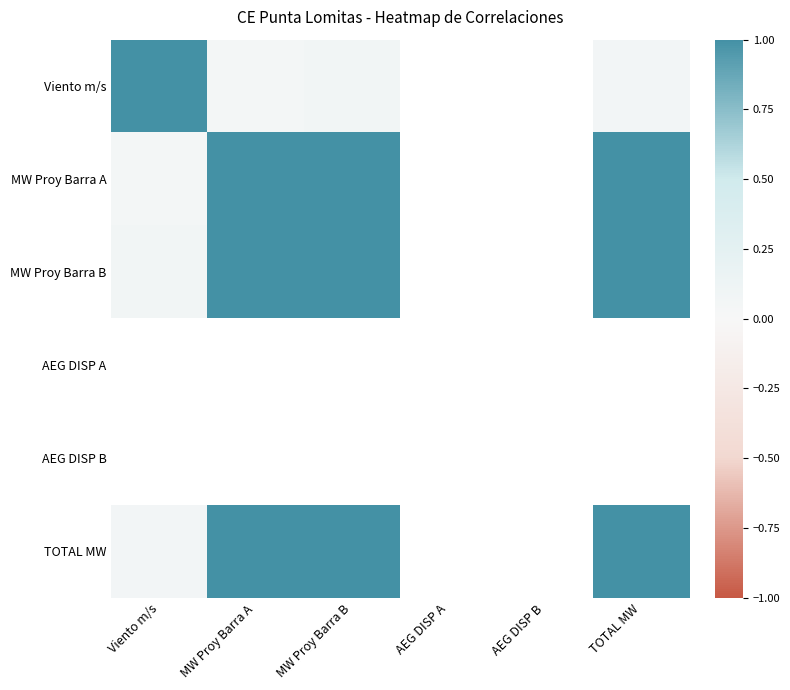

What is the greatest value displayed?

1.0